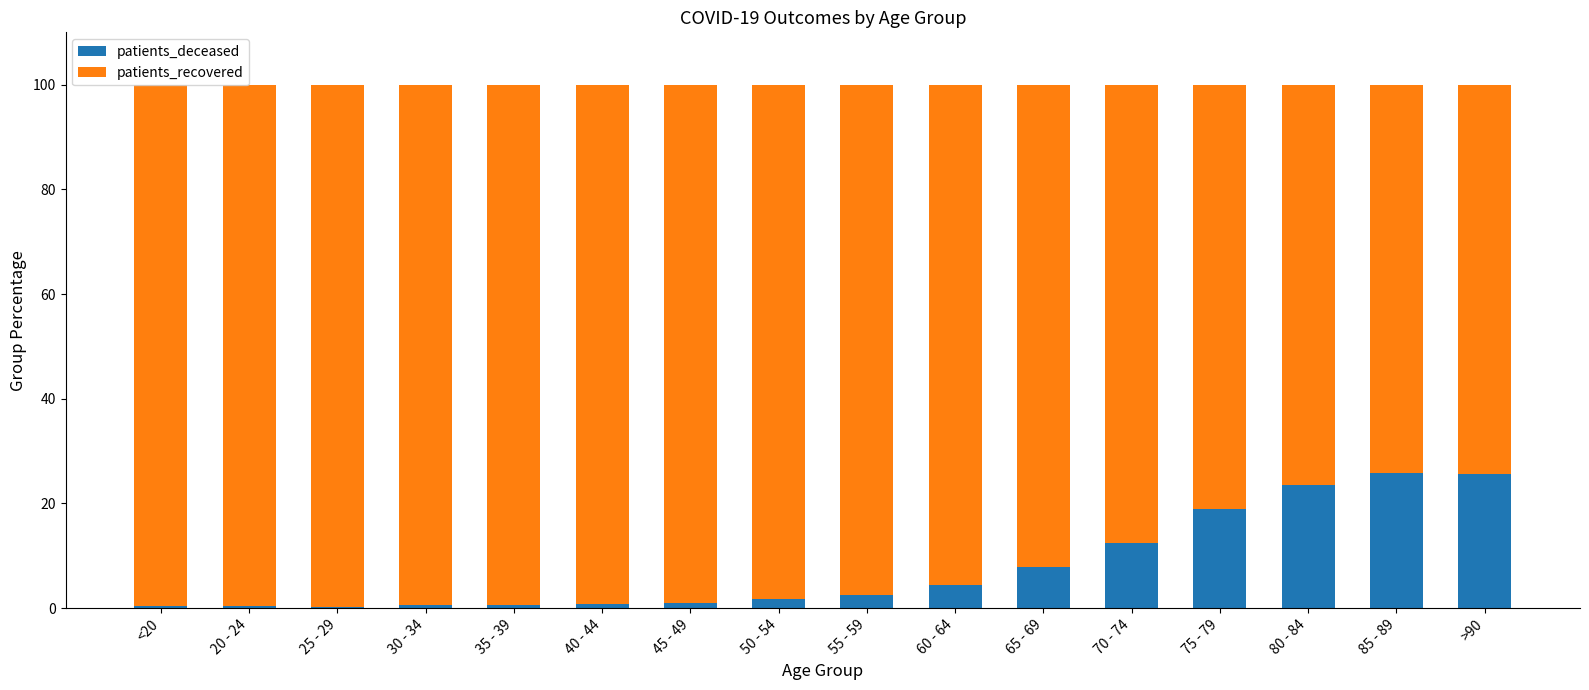

Is it true that patients_deceased equals 2.6 at 55 - 59?

True